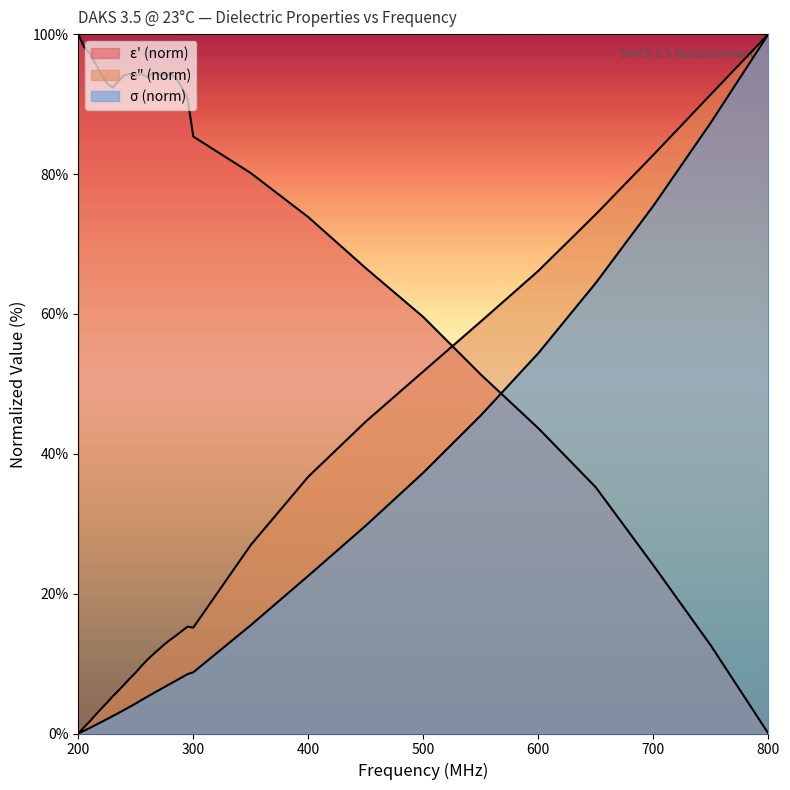

How many data points does each series have?

31